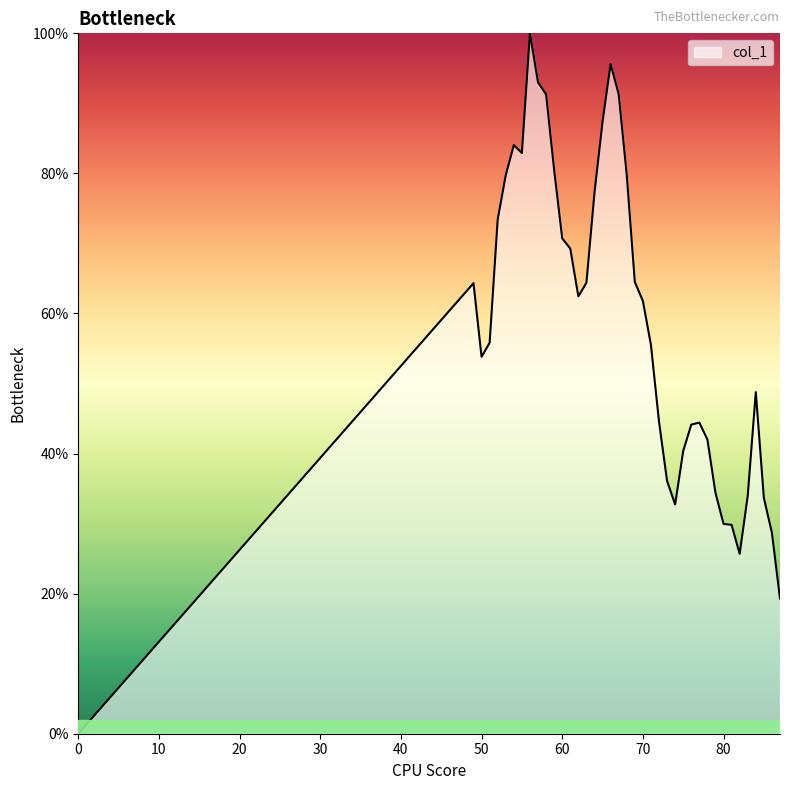

Rank the categories by value from lowest to highest.

0, 87, 82, 86, 81, 80, 74, 85, 83, 79, 73, 75, 78, 76, 77, 72, 84, 50, 71, 51, 70, 62, 49, 63, 69, 61, 60, 52, 64, 53, 68, 59, 55, 54, 65, 58, 67, 57, 66, 56